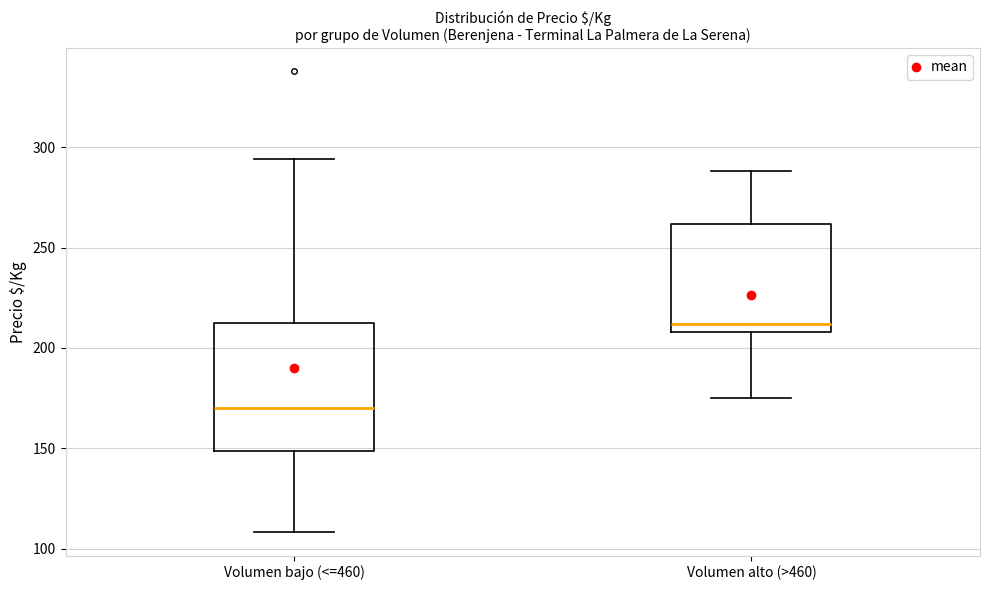

Which box is the tallest, from its lower edge to its upper edge?

Volumen bajo (<=460)